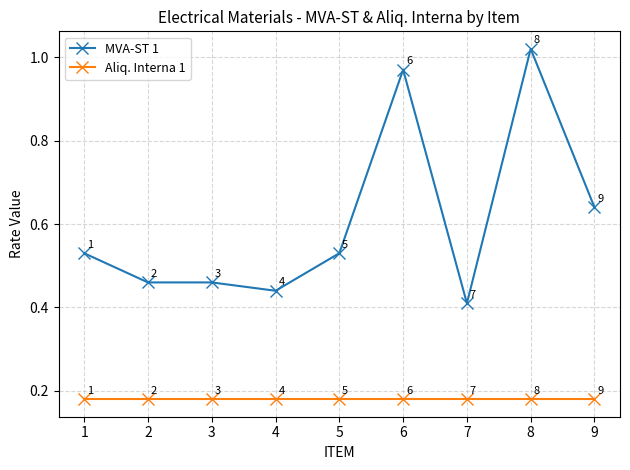

At 5, list the series in order from smallest to largest.

Aliq. Interna 1, MVA-ST 1